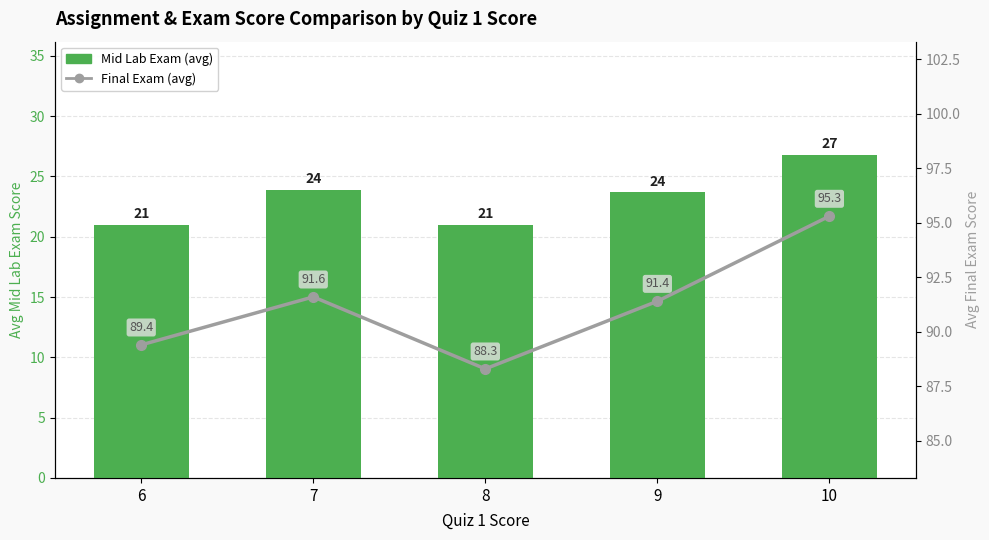

At 10, list the series in order from smallest to largest.

Mid Lab Exam (avg), Final Exam (avg)